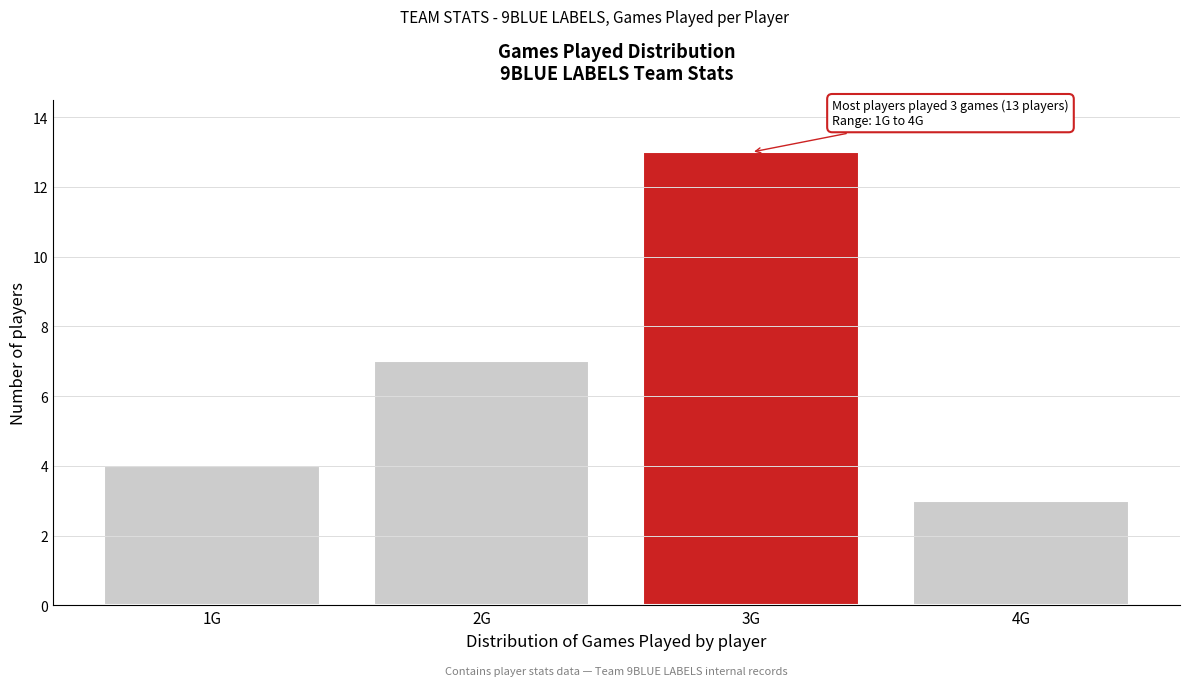

Reading left to right, extract all data points from this chart.

4	7	13	3